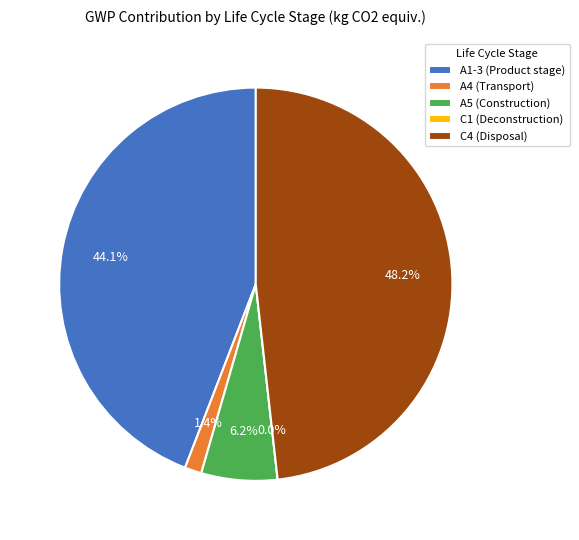

How many slices are in this pie chart?

5